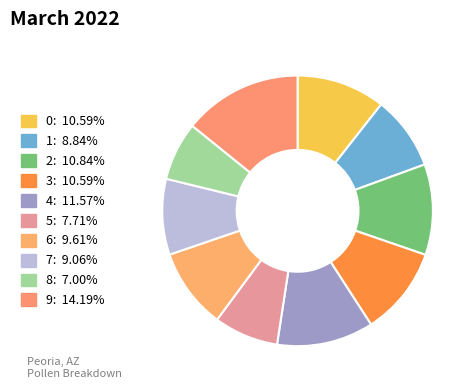

What percentage is NOT represented by 4?

88.4%